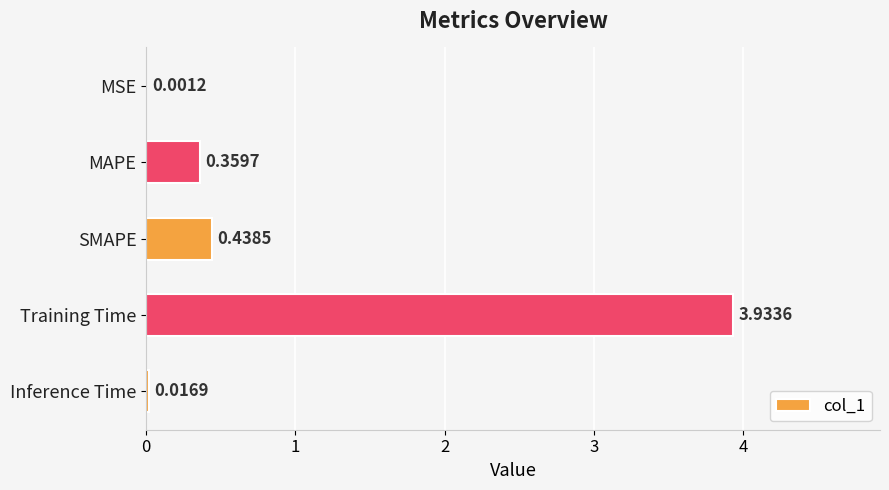

What is the sum of the values at SMAPE and Training Time?

4.4